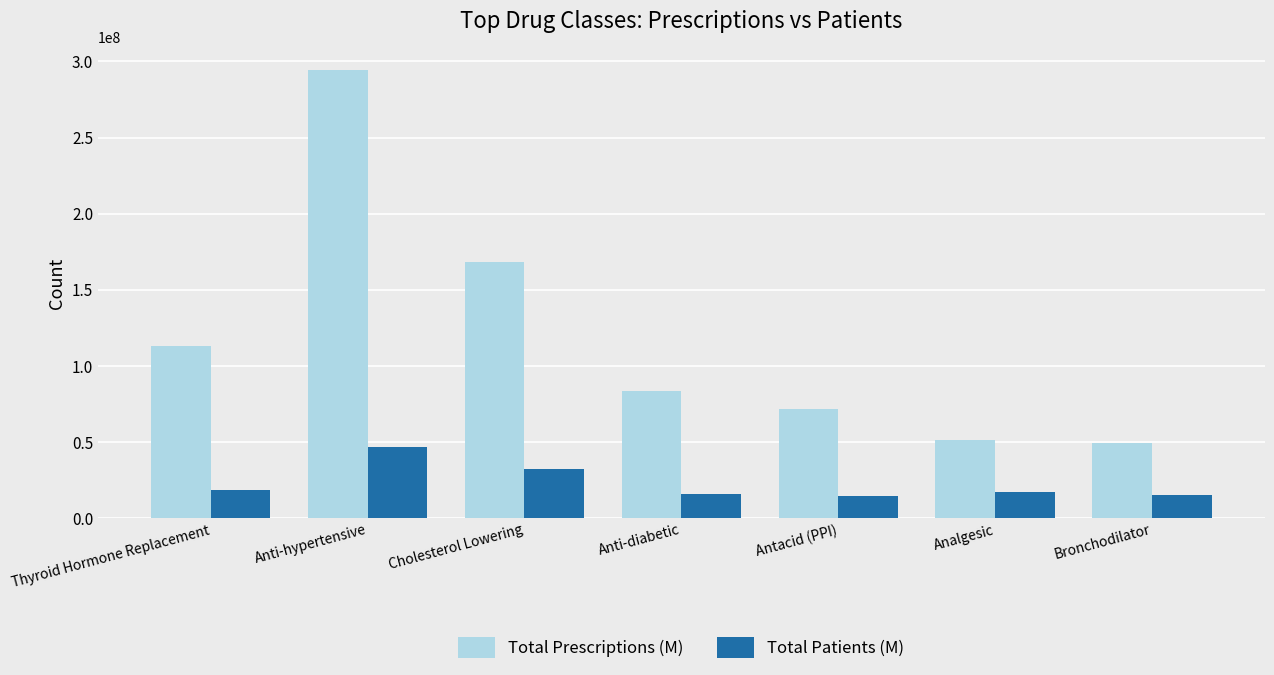

At Cholesterol Lowering, list the series in order from smallest to largest.

Total Patients (M), Total Prescriptions (M)